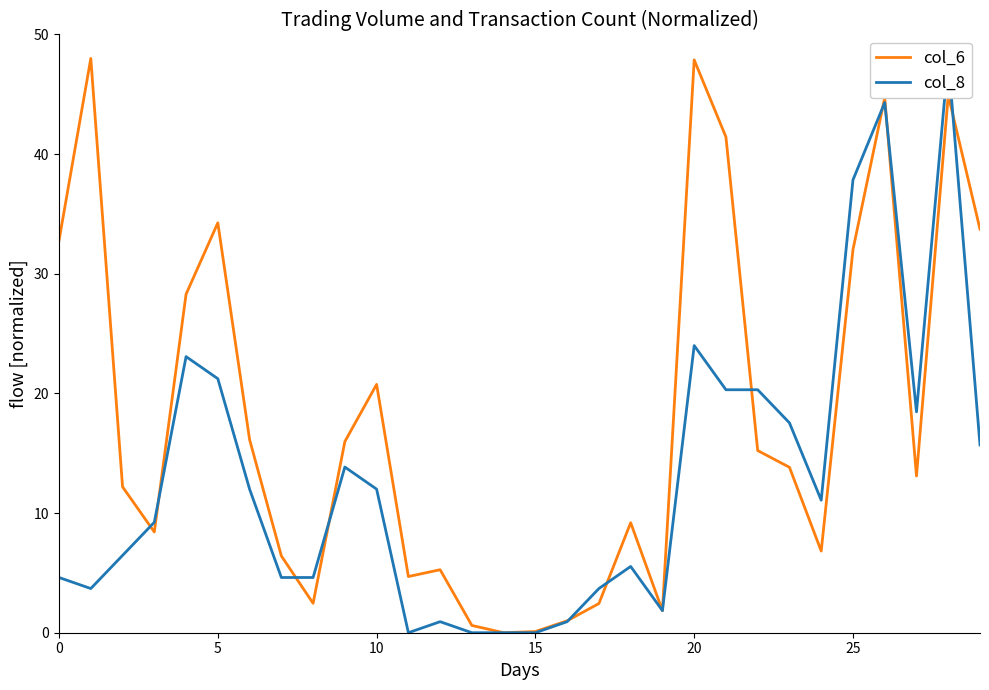

True or false: col_8 and col_6 intersect in this chart.

True